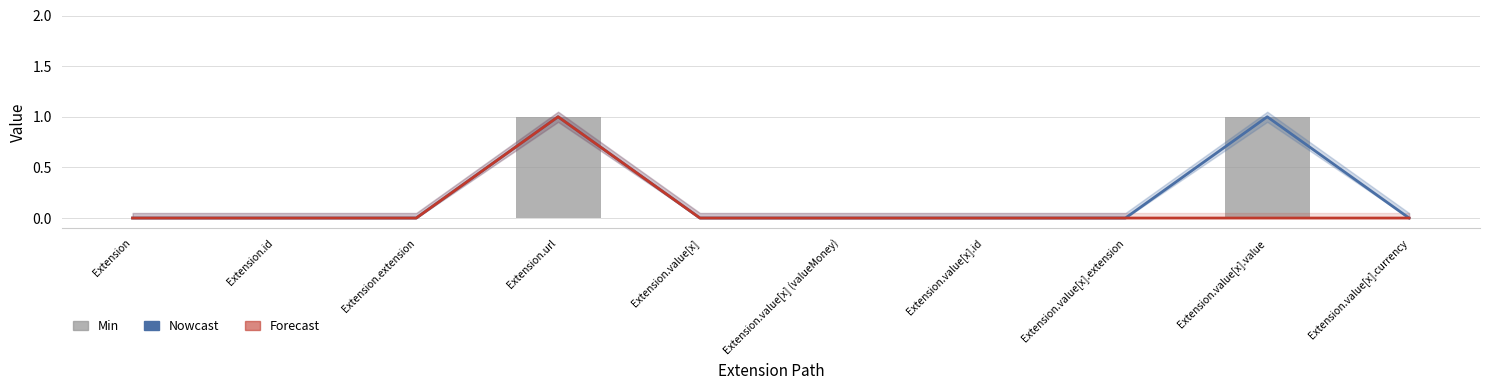

Between Extension.value[x] (valueMoney) and Extension.value[x].value, which series saw the biggest shift?

Nowcast